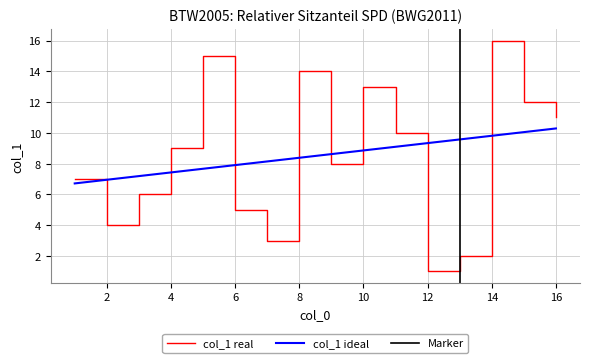

What is the maximum value for col_1 ideal?

10.3